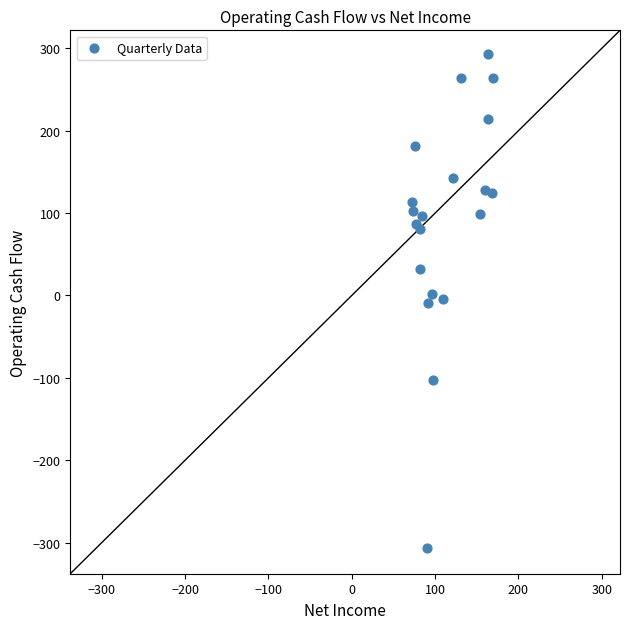

What is the range of Y values (max minus min)?

599.7